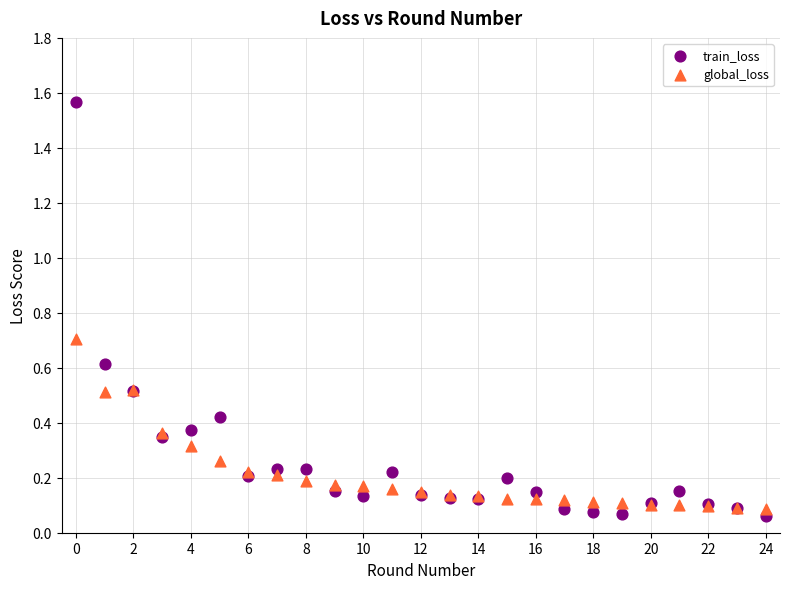

Which series reaches the maximum Y coordinate?

train_loss